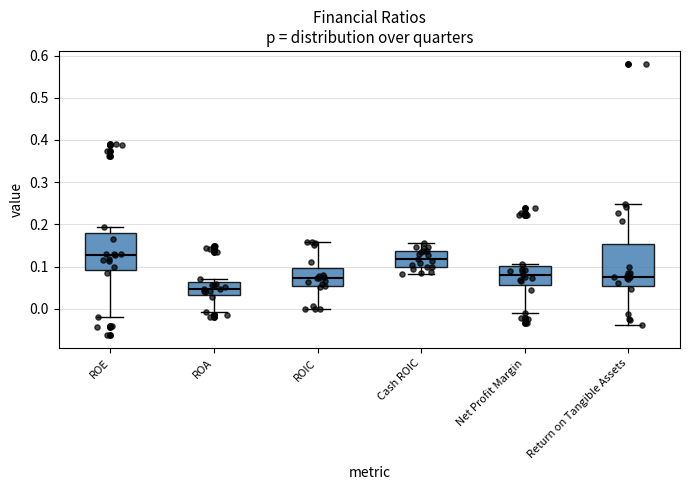

Which box's median line is the lowest?

ROA